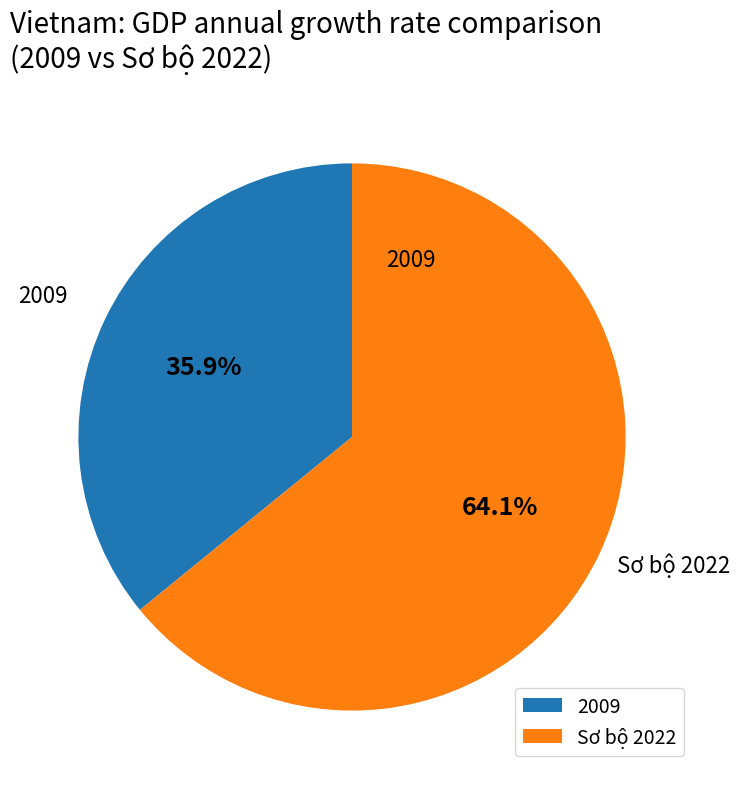

Is there a majority slice in this chart?

Yes